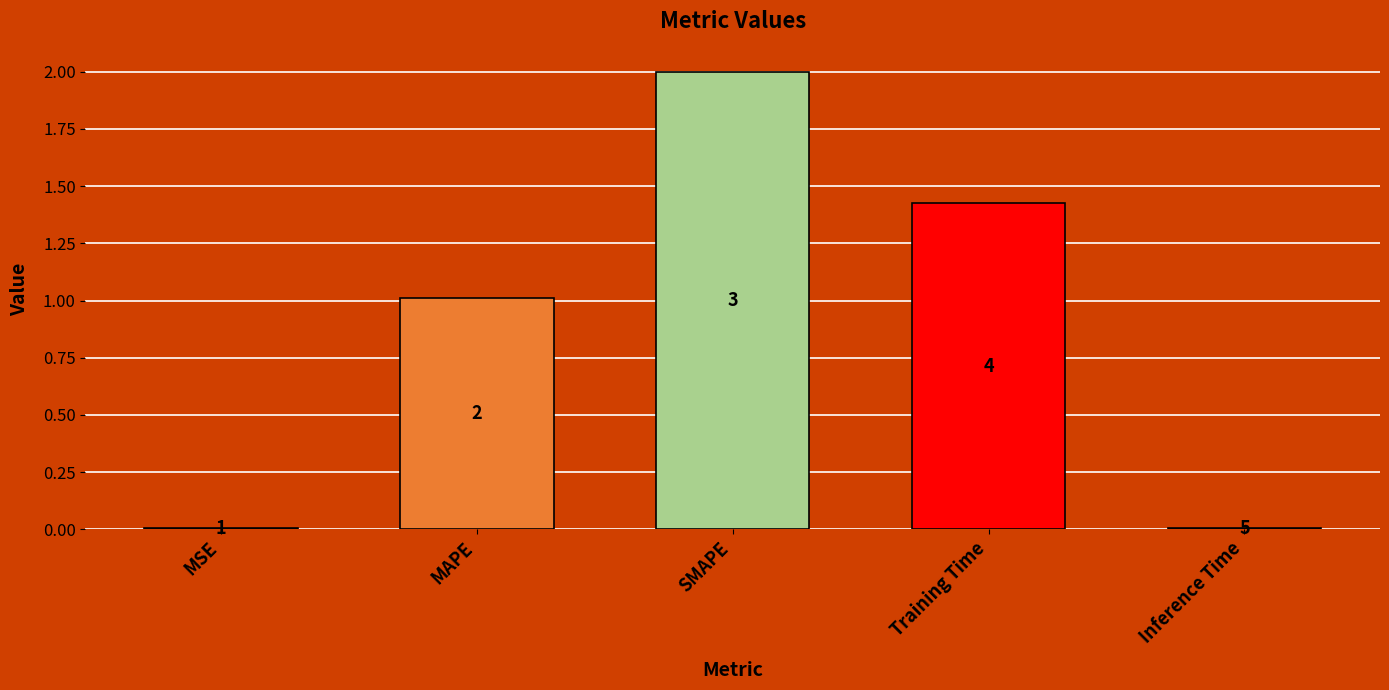

Does the chart contain any negative values?

No